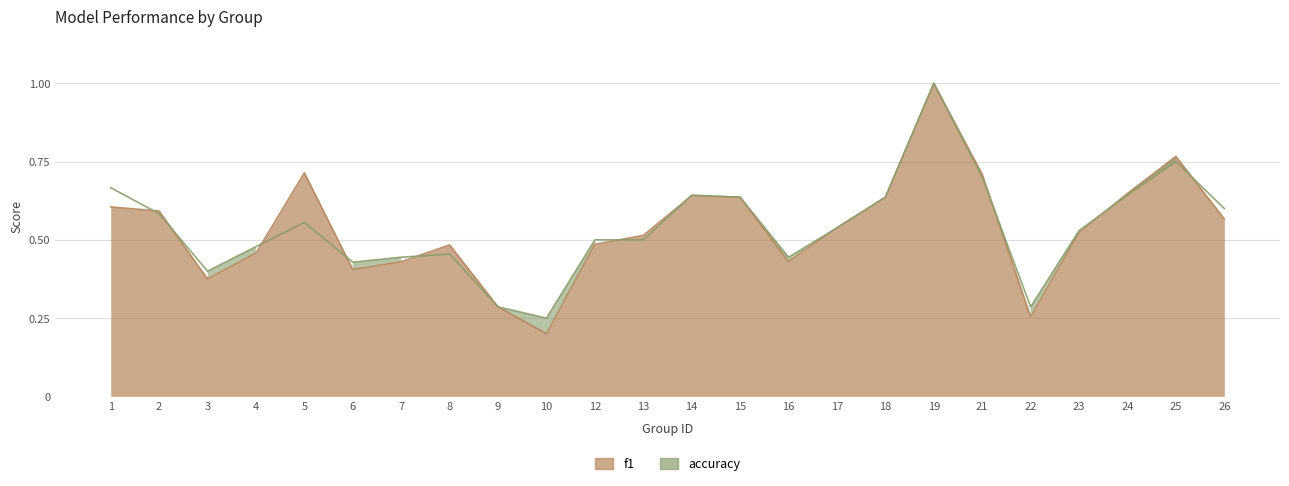

Is the value of accuracy at 18 greater than the value of f1 at 5?

No